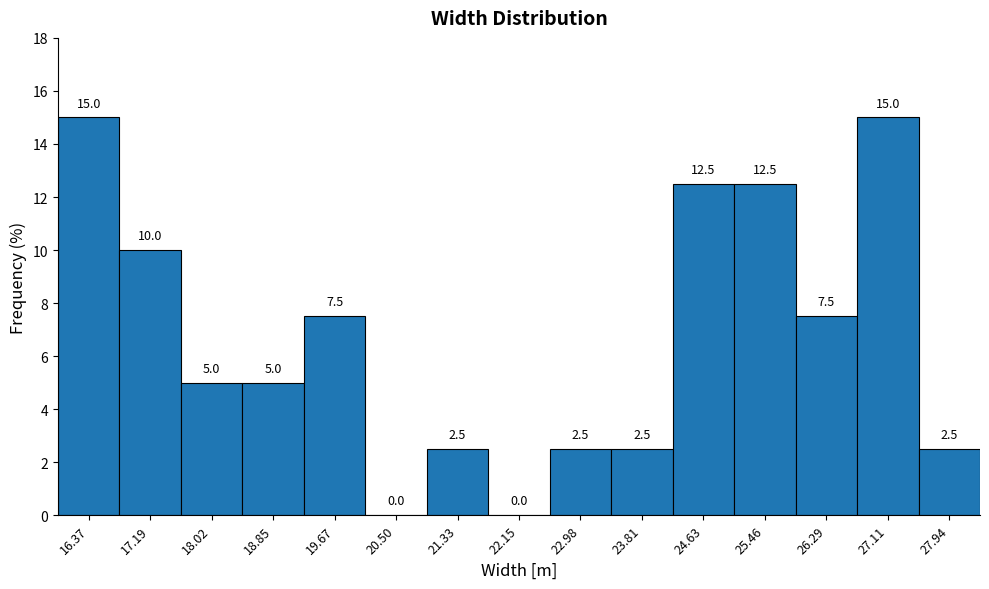

What is the height of the bar covering 24.2 to 25.0 on the x-axis? The bar edges are not printed on the chart, so give them approximately, as read against the axis.

12.5